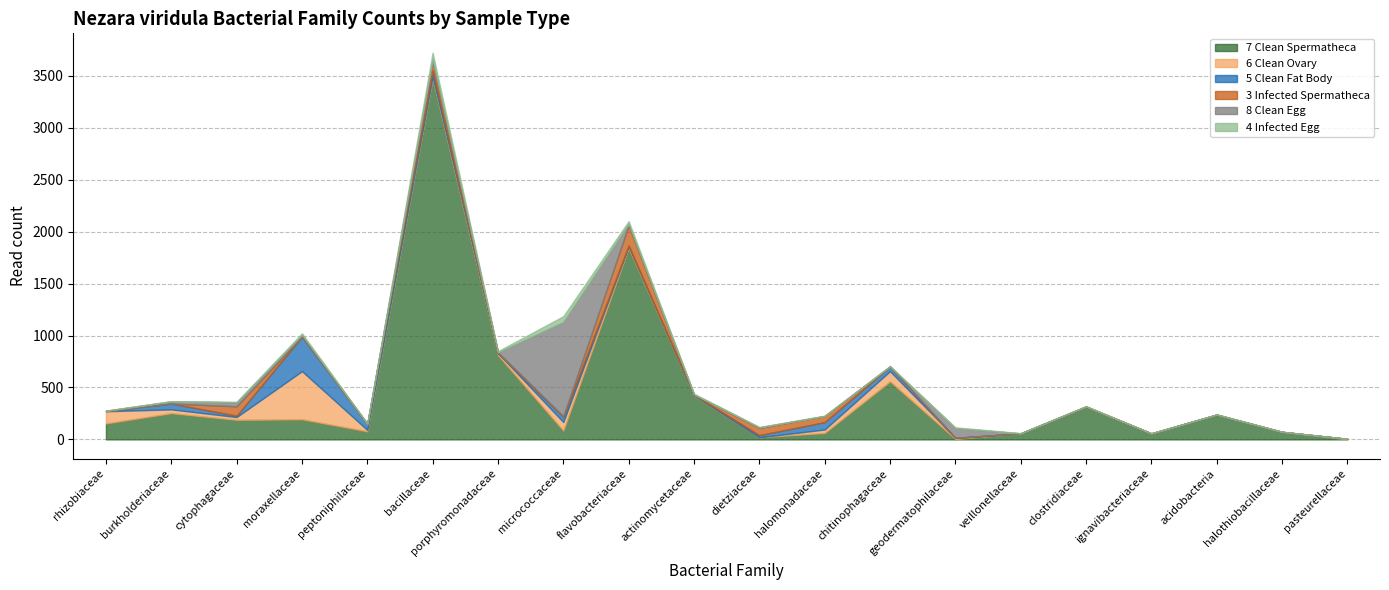

Reading right to left, what are all the values shown in this chart?

7.Nezara.viridula.Clean.Spermatheca: 0	72	238	56	314	56	4	558	61	20	420	1840	84	810	3473	77	193	188	252	153
6.Nezara.viridula.Clean.Ovary: 5	0	0	1	2	2	11	99	34	0	3	18	83	21	21	14	464	27	37	118
5.Nezara.viridula.Clean.Fat.Body: 0	0	0	1	0	0	0	44	71	21	6	9	49	1	57	56	331	13	56	2
3.Nezara.viridula.Infected.Spermatheca: 0	1	1	0	1	0	0	0	59	69	3	192	7	6	89	4	3	90	0	2
8.Nezara.viridula.Clean.Egg: 0	0	0	0	1	0	94	2	0	6	1	16	908	0	20	0	17	39	21	1
4.Nezara.viridula.Infected.Egg: 0	1	2	1	1	2	7	4	3	3	7	26	55	11	63	2	13	5	2	1